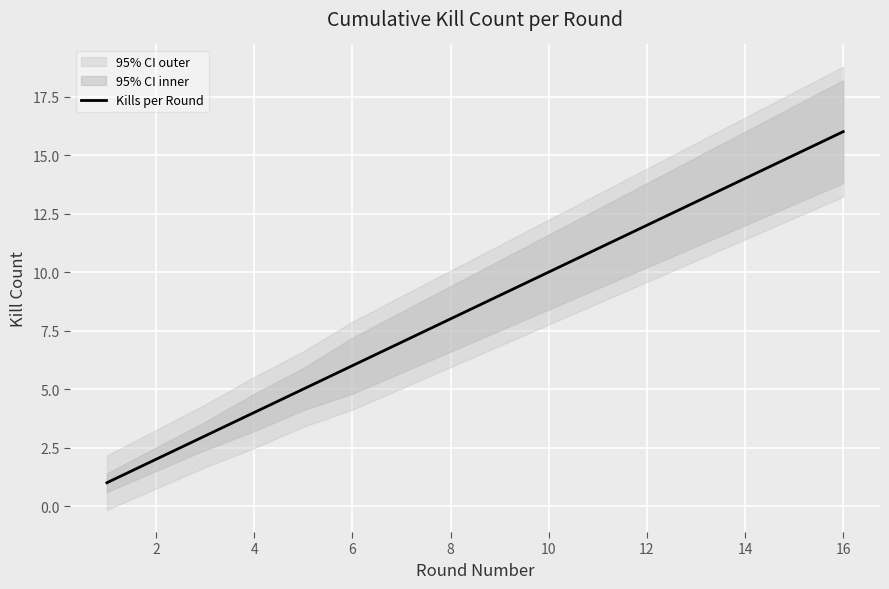

True or false: Kills per Round has a value of 6 at 6.

True